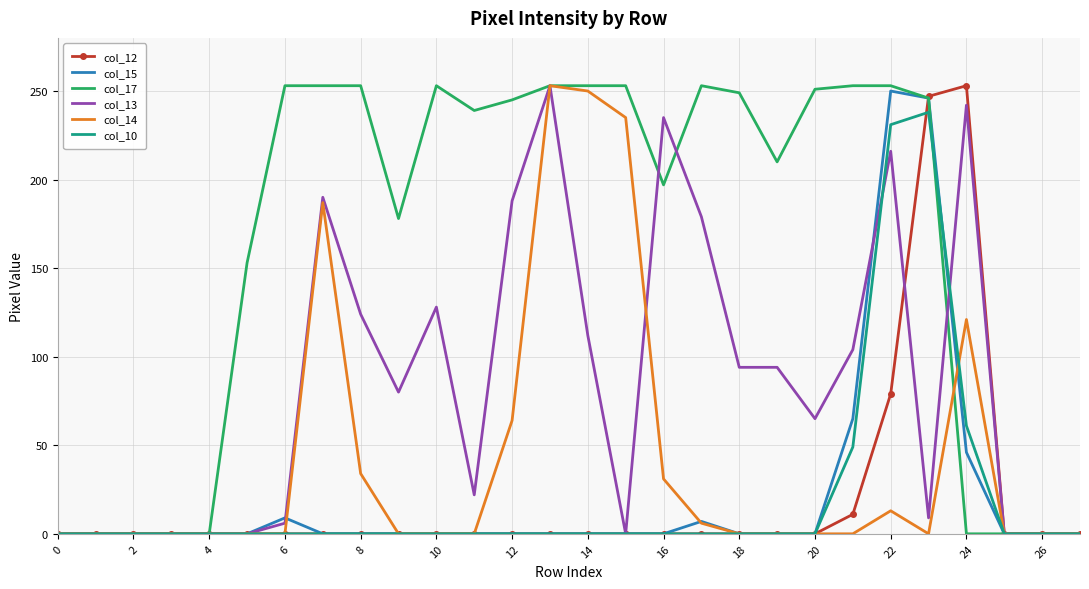

What are all the series names shown in the legend?

col_12, col_15, col_17, col_13, col_14, col_10